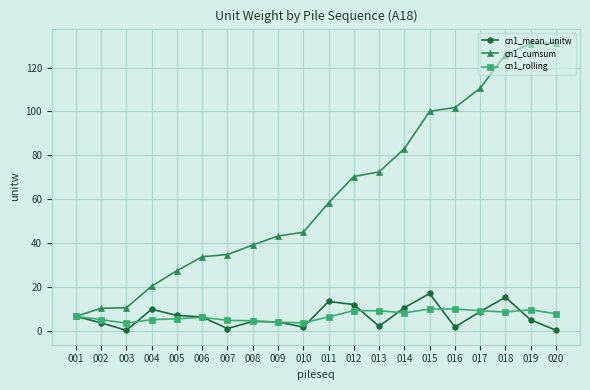

Where is the first local minimum for cn1_mean_unitw?

003